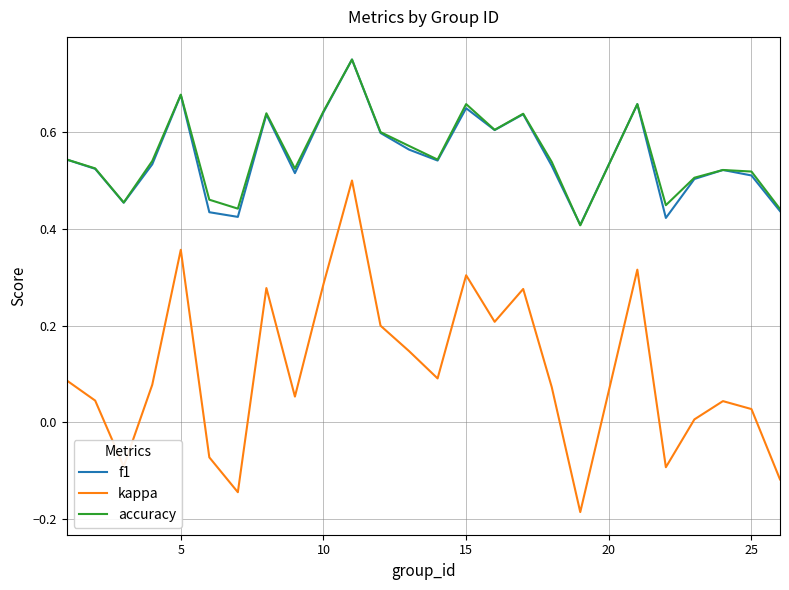

True or false: accuracy and kappa intersect in this chart.

False